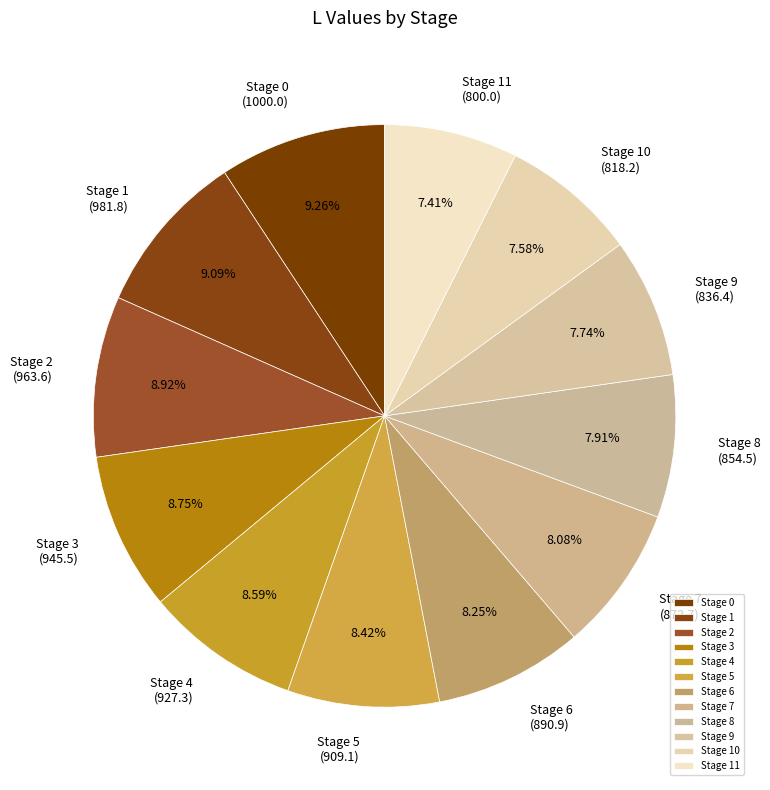

How many slices are in this pie chart?

12